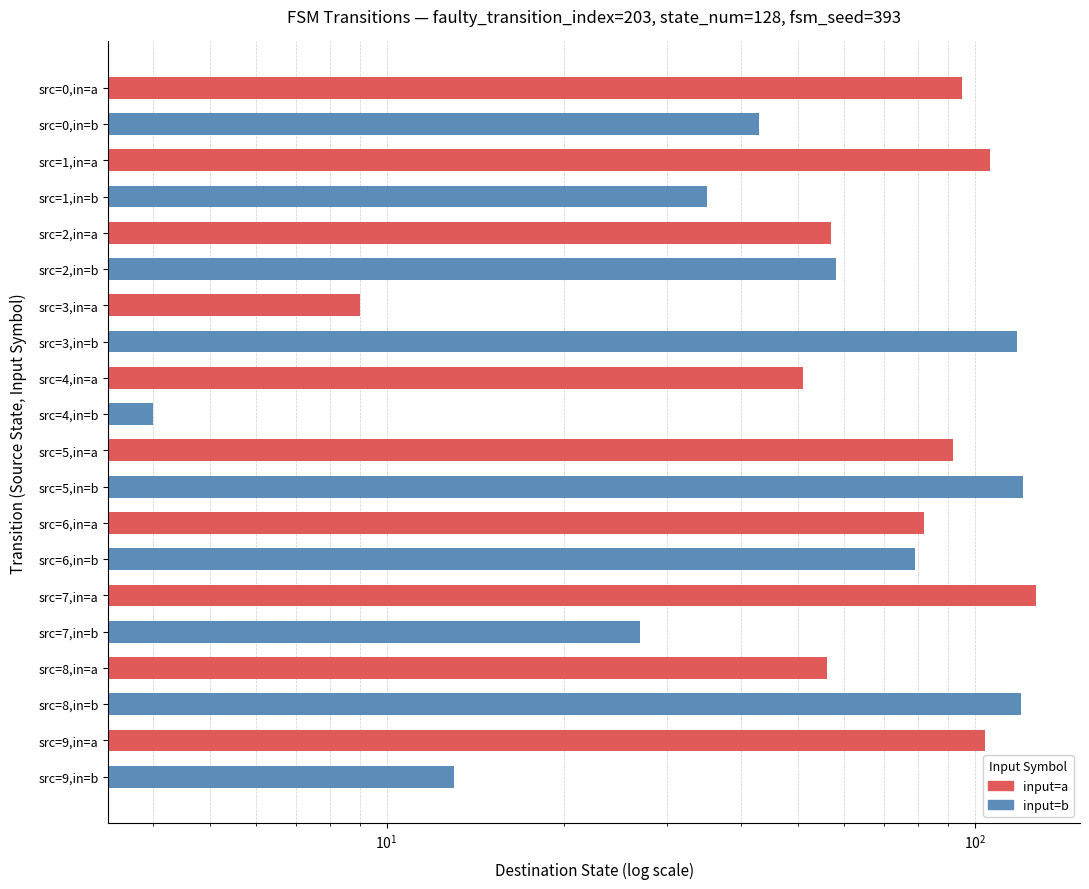

The chart shows a value of 79 at src=5,in=b. True or false?

False